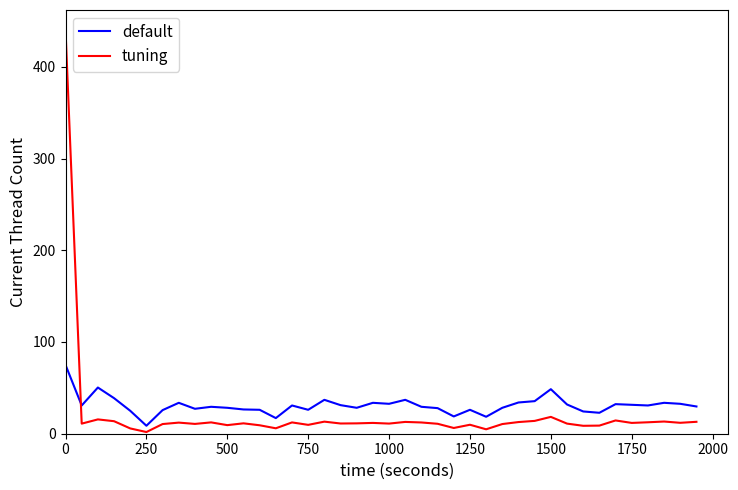

What is the sum of all tuning values?

867.7